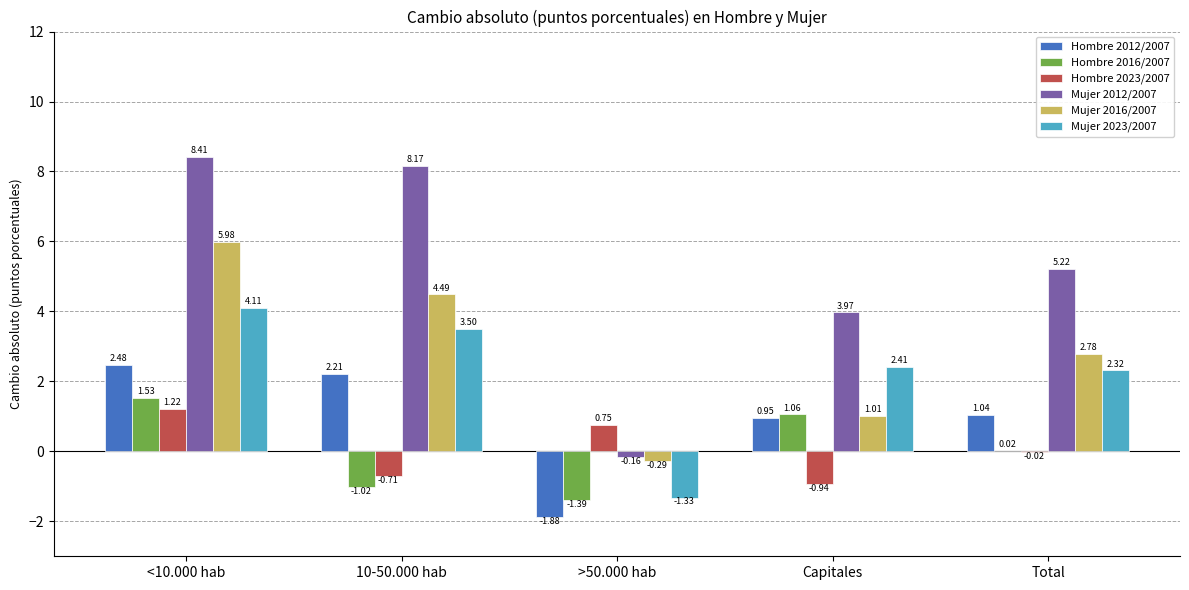

Between 10-50.000 hab and >50.000 hab, which series saw the biggest shift?

Mujer 2012/2007